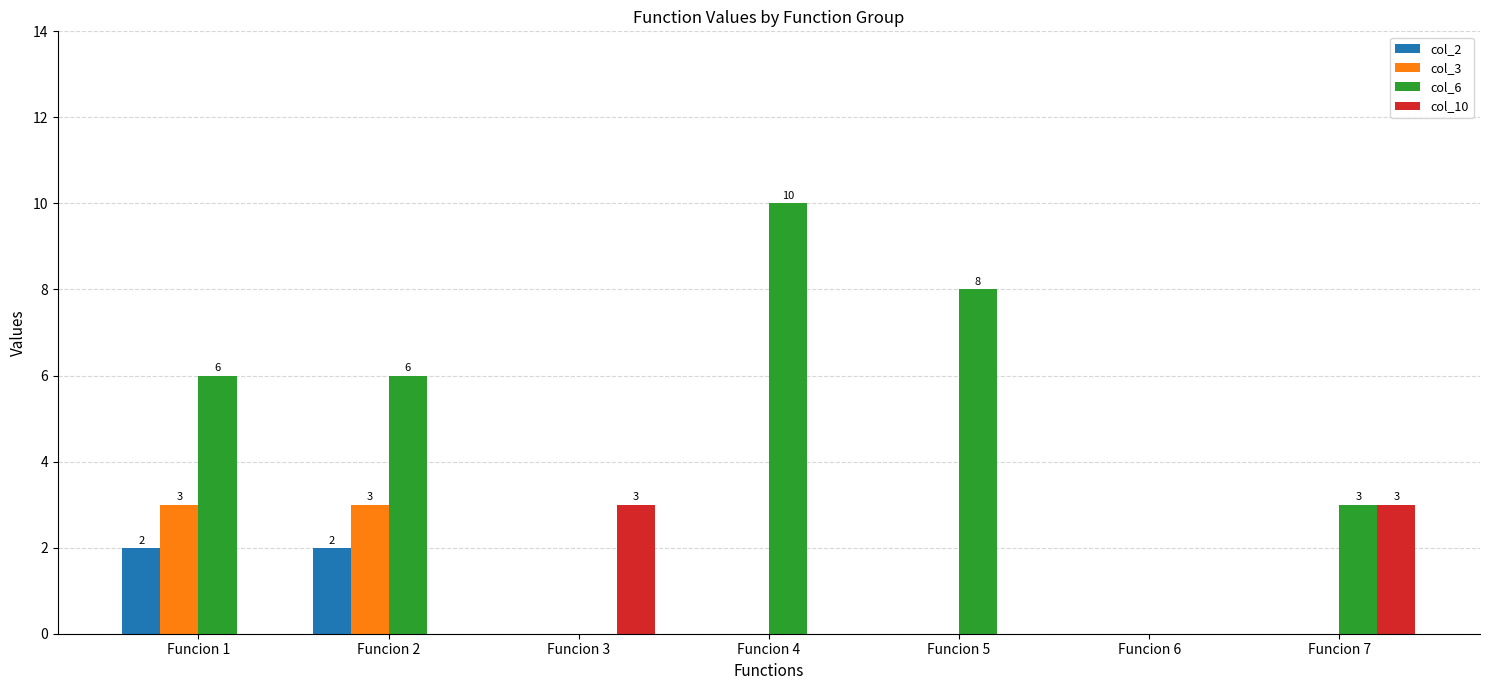

Is it true that col_3 equals 2 at Funcion 5?

False